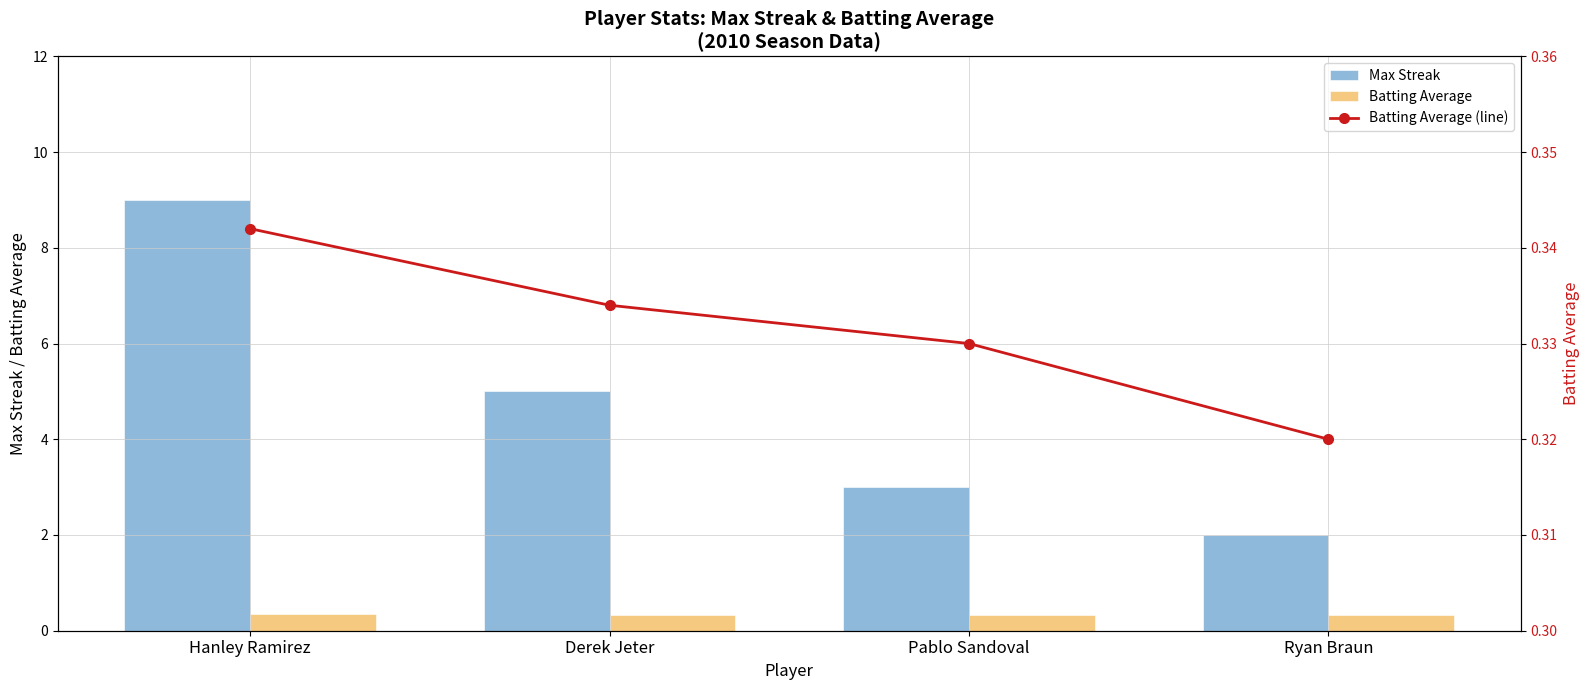

True or false: Max Streak has a value of 9.0 at Hanley Ramirez.

True